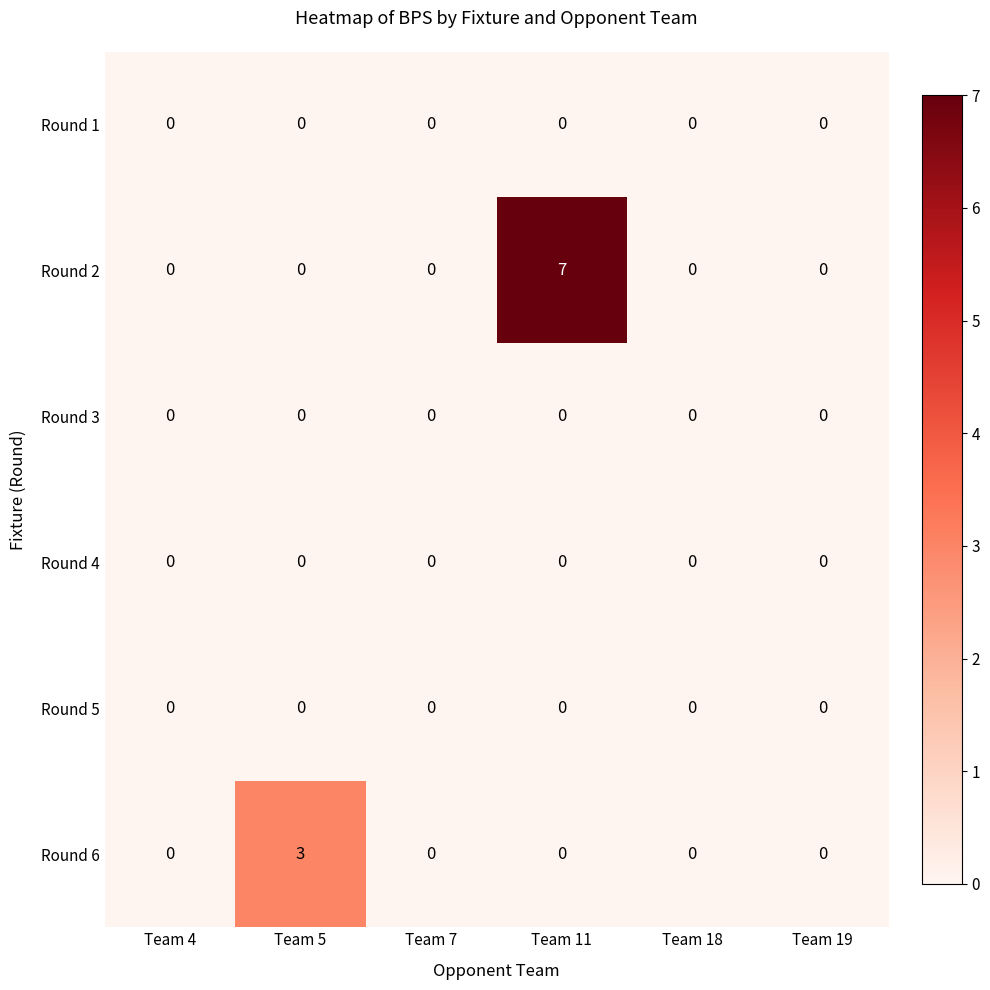

Which series has the widest spread of values?

Round 2